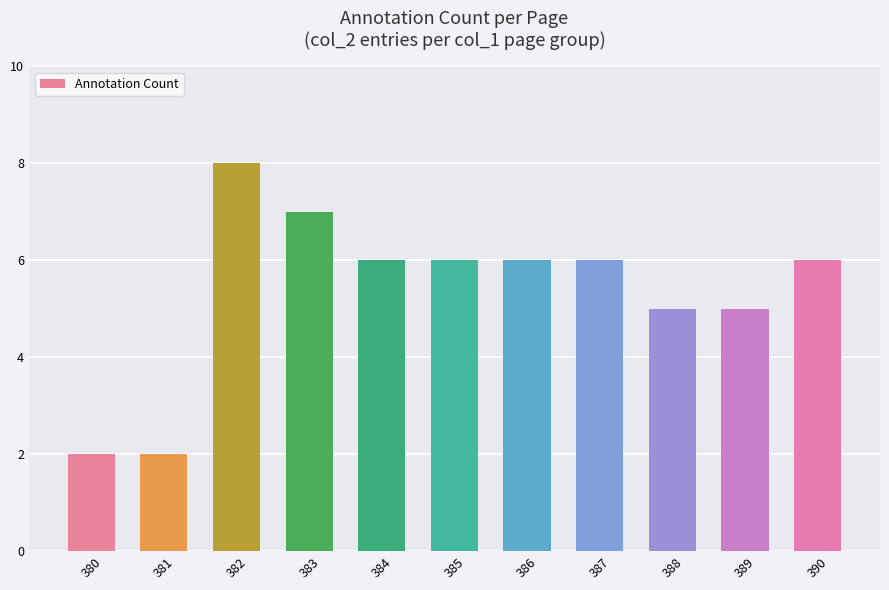

Is it true that the value at 388 is 5?

True